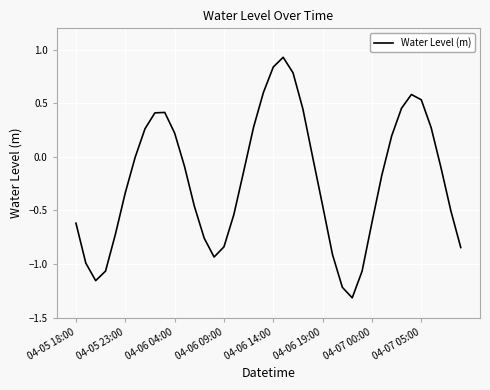

How many categories are shown in the chart?

40